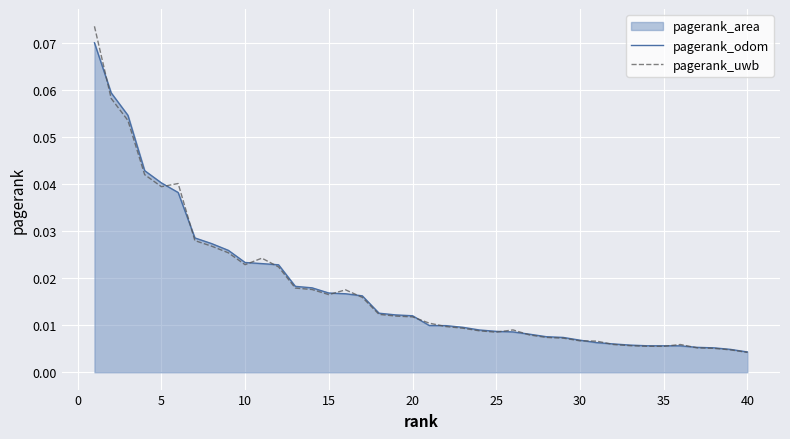

Rank the series by their maximum value, from lowest to highest.

pagerank_odom, pagerank_uwb